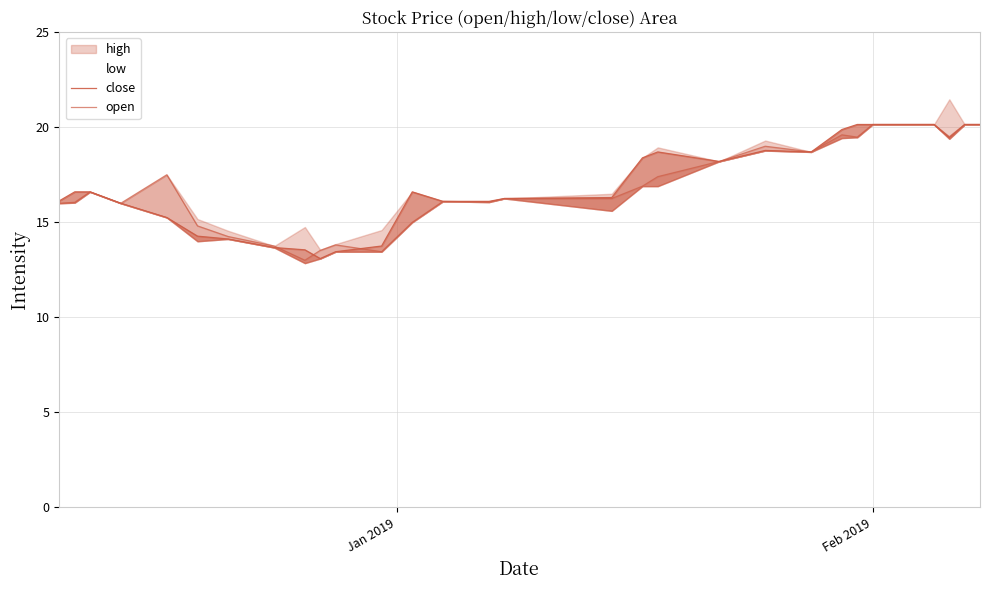

The value of open at 16 is 23.4. True or false?

False